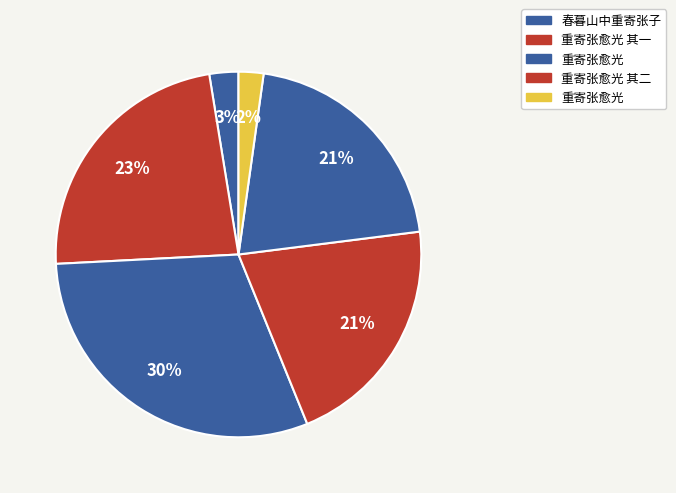

Count the number of slices in the pie.

6